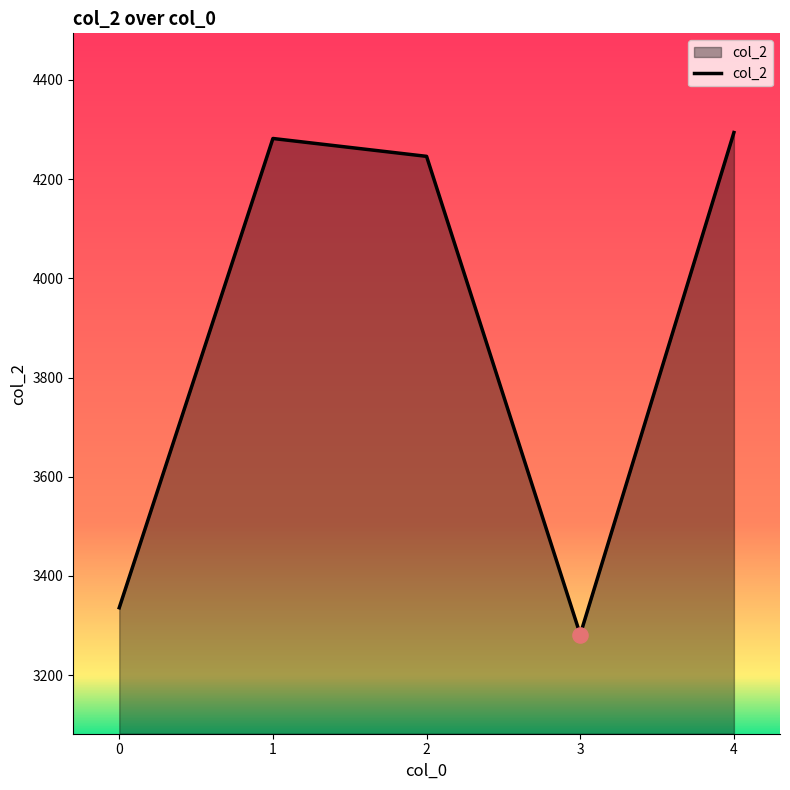

Which has a higher value, 2 or 0?

2